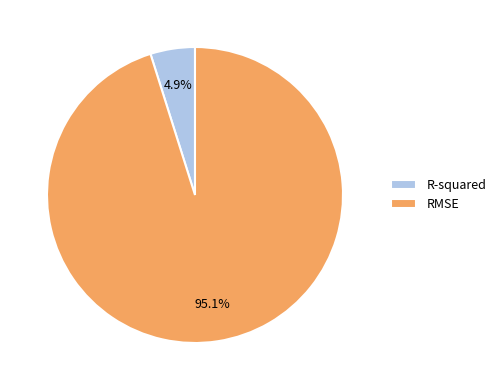

Which has a higher value, RMSE or R-squared?

RMSE